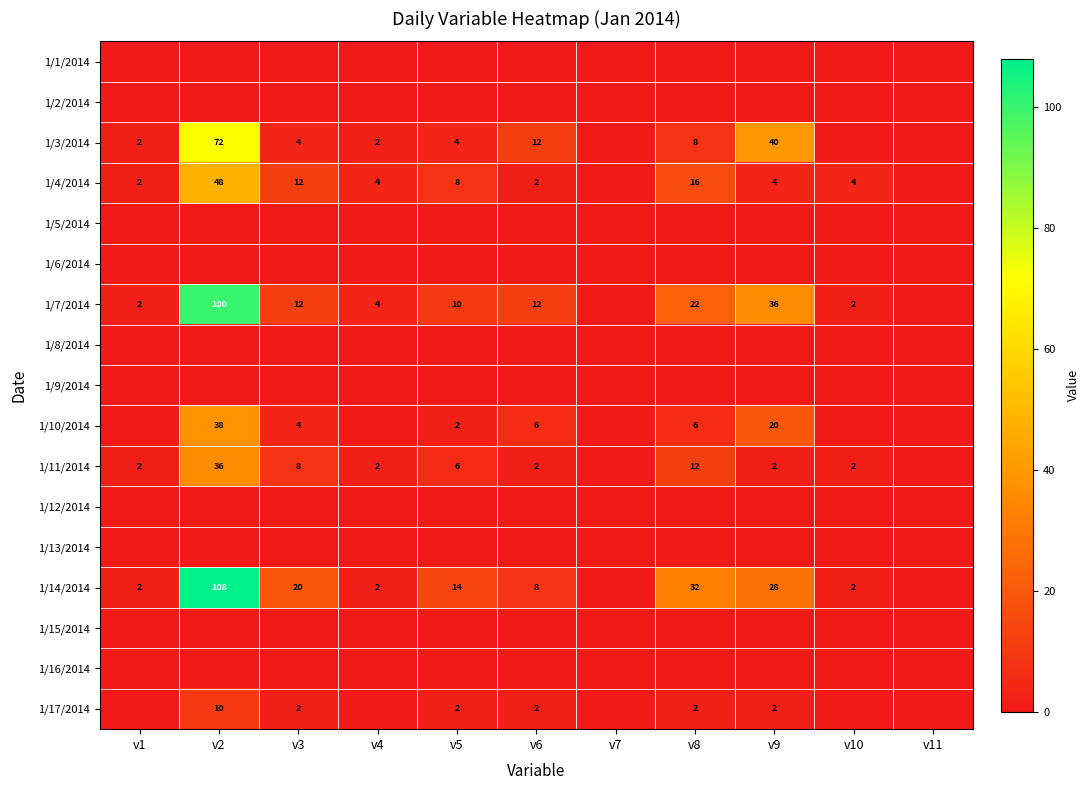

What is the sum of the 1/4/2014 values at v6 and v2?

50